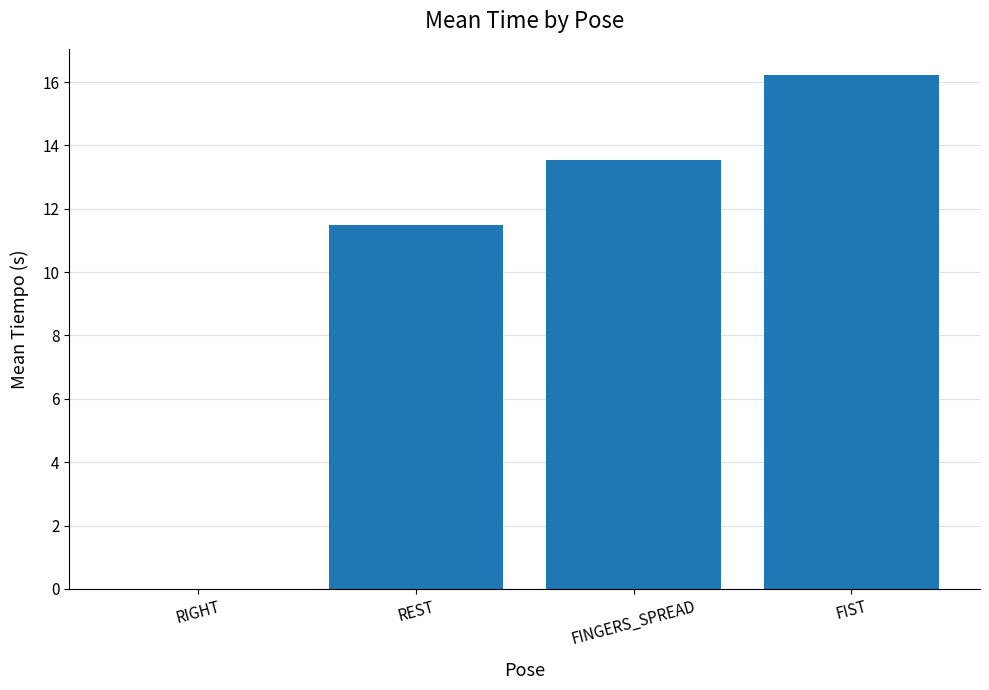

What is the average value?

10.3